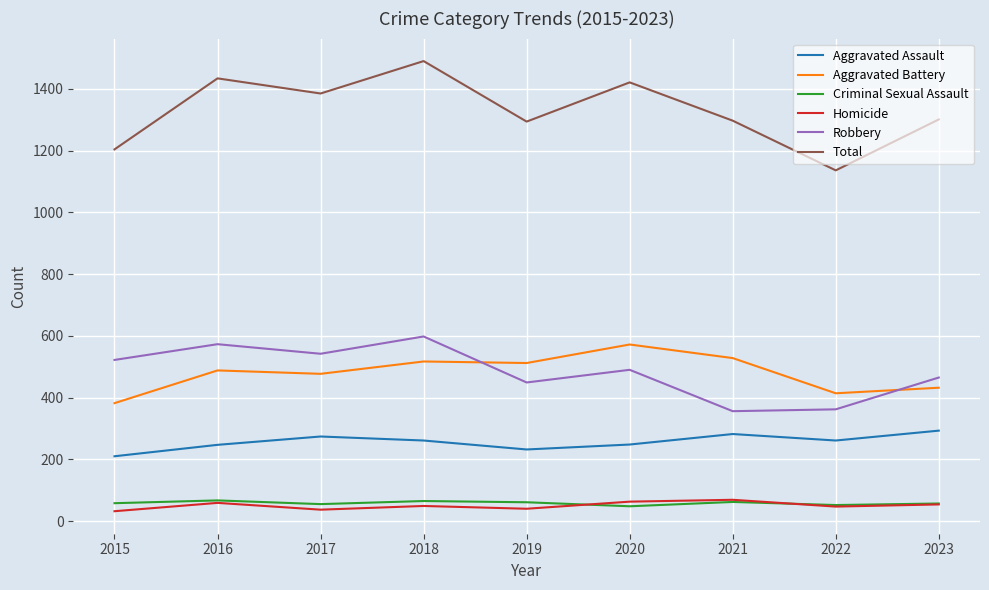

What is the sum of all Homicide values?

450